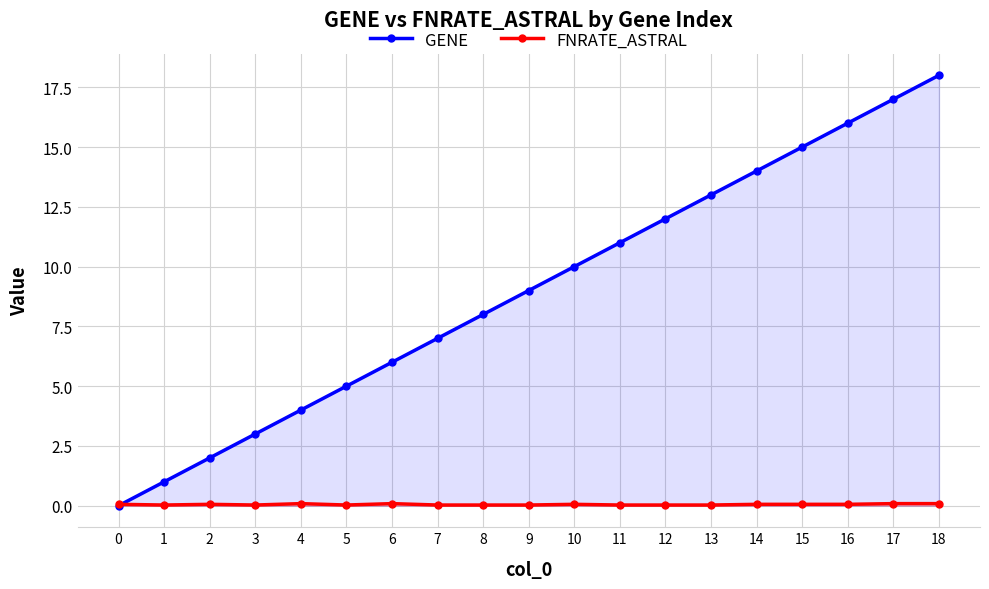

The value of GENE at 0 is 0.0. True or false?

True